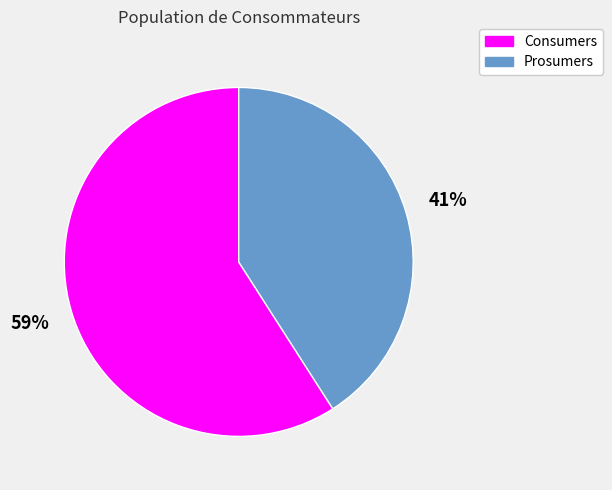

Is there a majority slice in this chart?

Yes